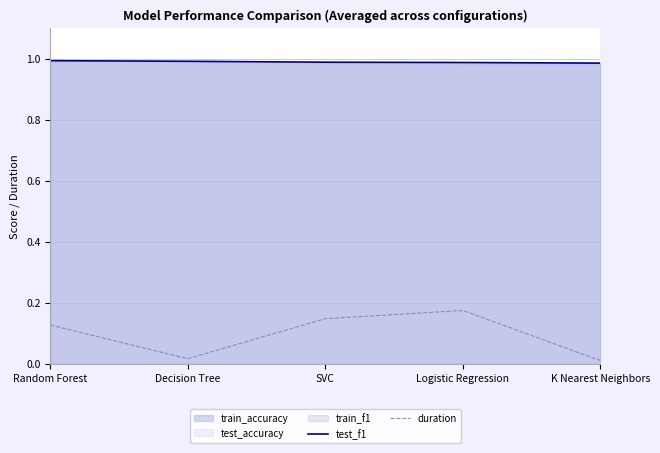

The duration series shows 0.1 at Logistic Regression. True or false?

False